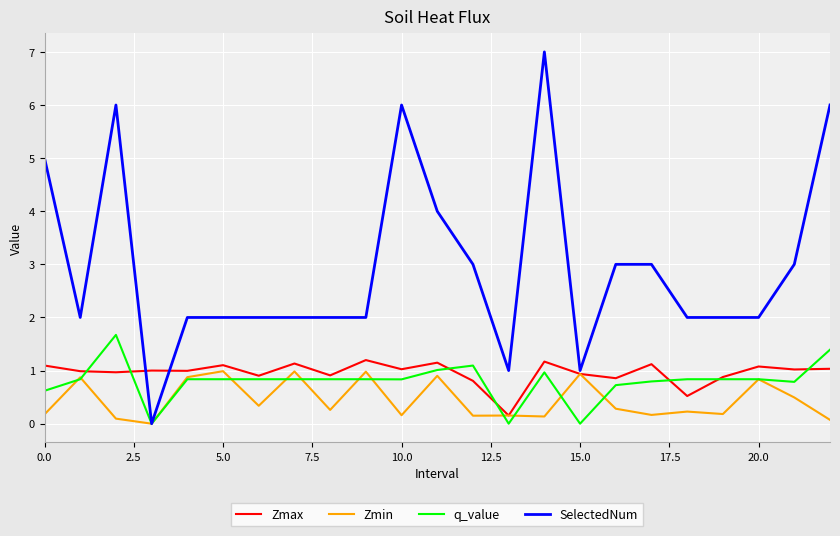

What is the greatest value displayed?

7.0